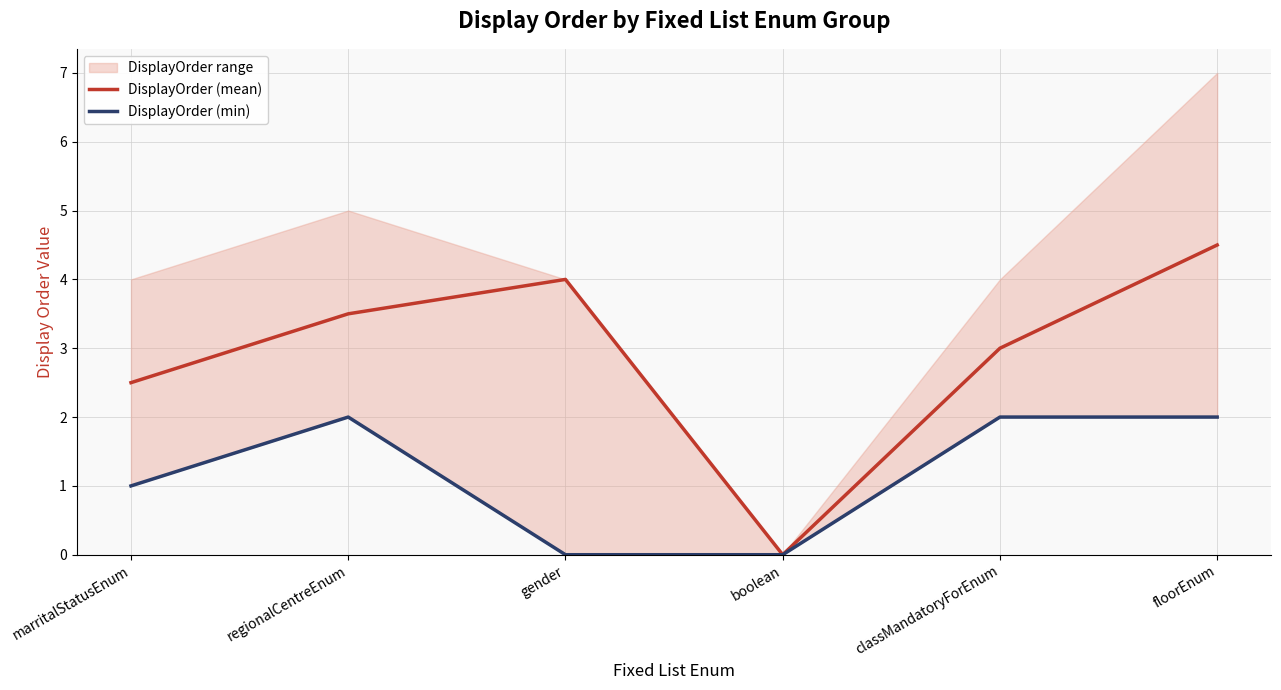

The value of DisplayOrder (mean) at floorEnum is 4.5. True or false?

True